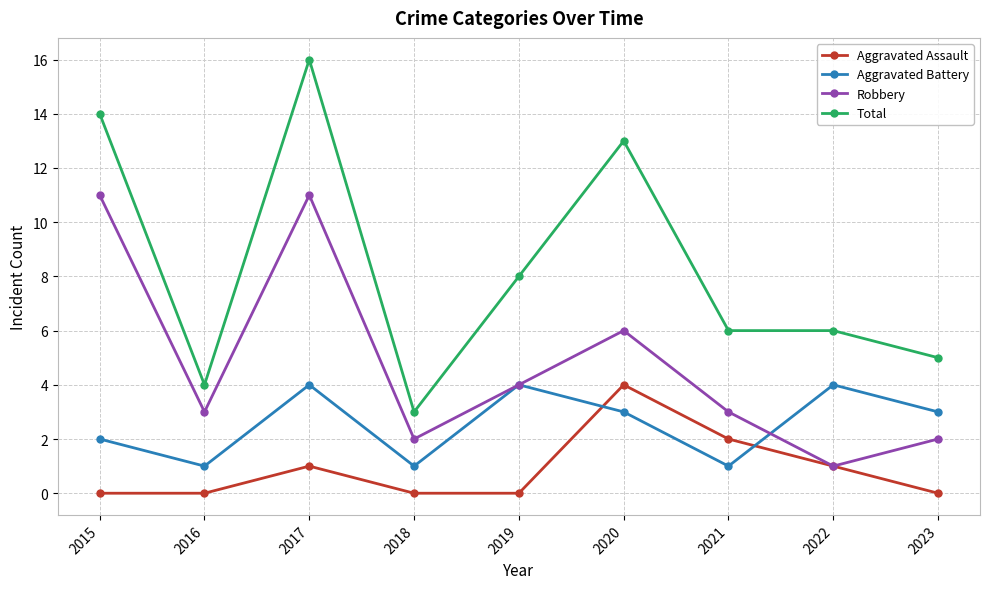

Does the chart display data point markers on the line(s)?

Yes